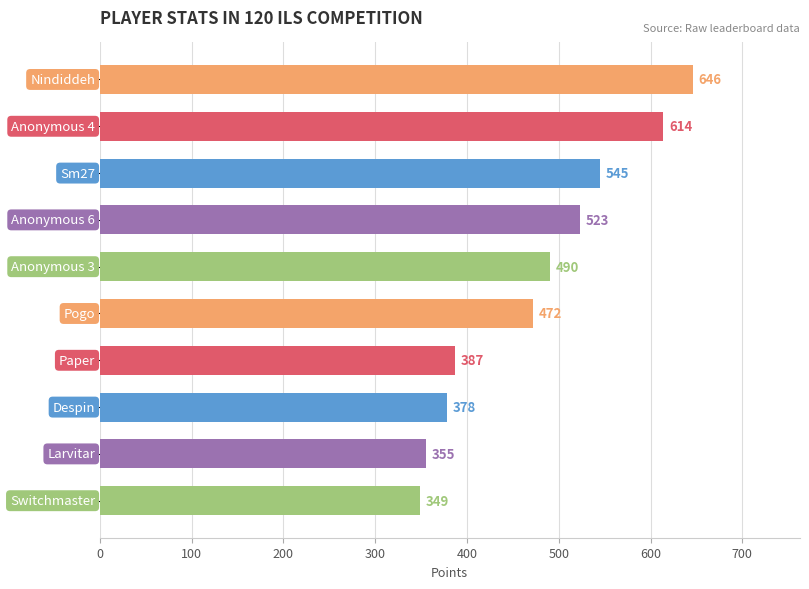

What is the difference between the second highest and second lowest values?

259